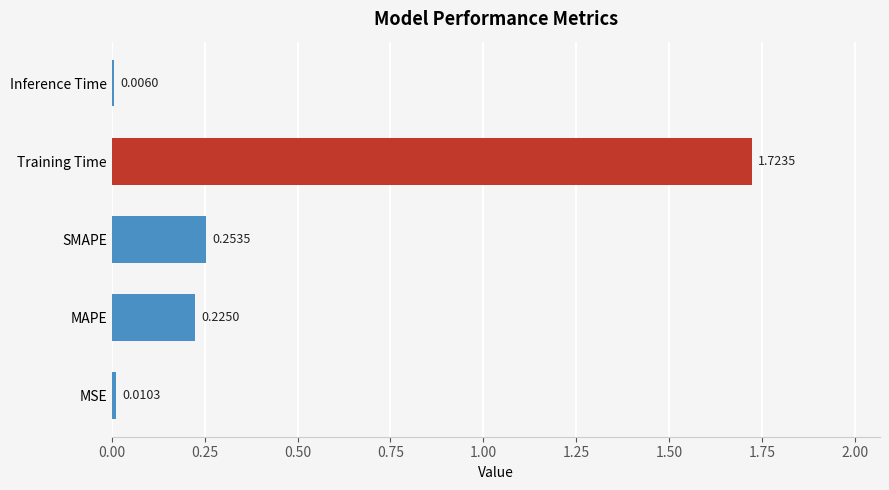

What is the sum of the values at Training Time and MAPE?

1.9